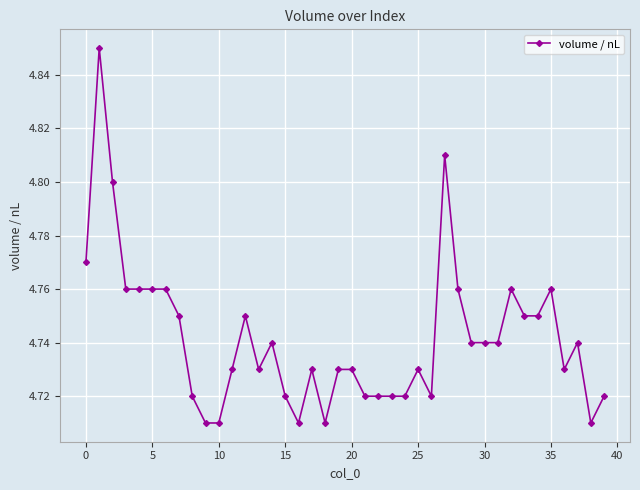

Count the values in the range 4 to 5.

40